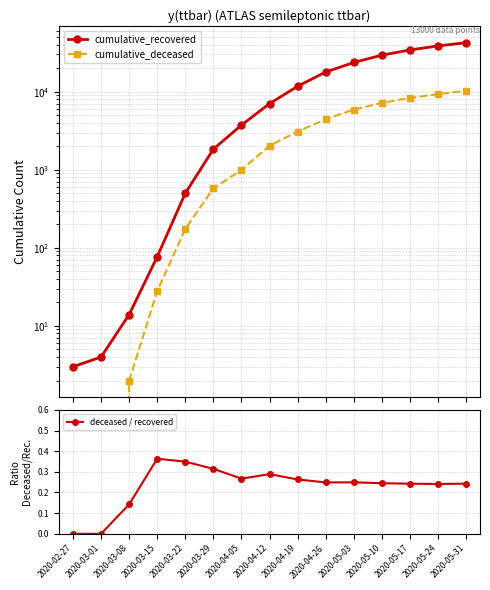

True or false: cumulative_deceased and cumulative_recovered intersect in this chart.

False